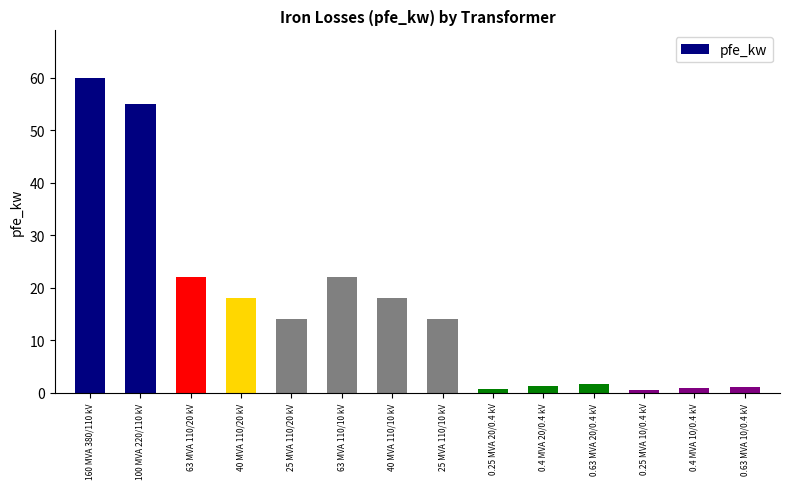

What is the ratio of the value at 0.63 MVA 20/0.4 kV to the value at 63 MVA 110/20 kV?

0.1